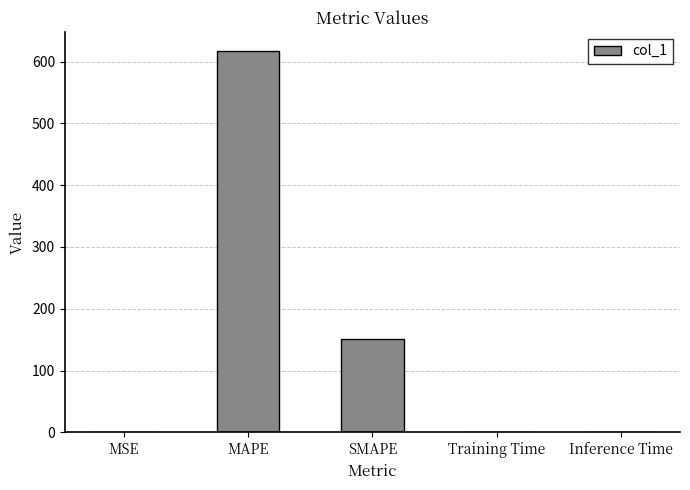

The value at Training Time is 0.0. True or false?

True